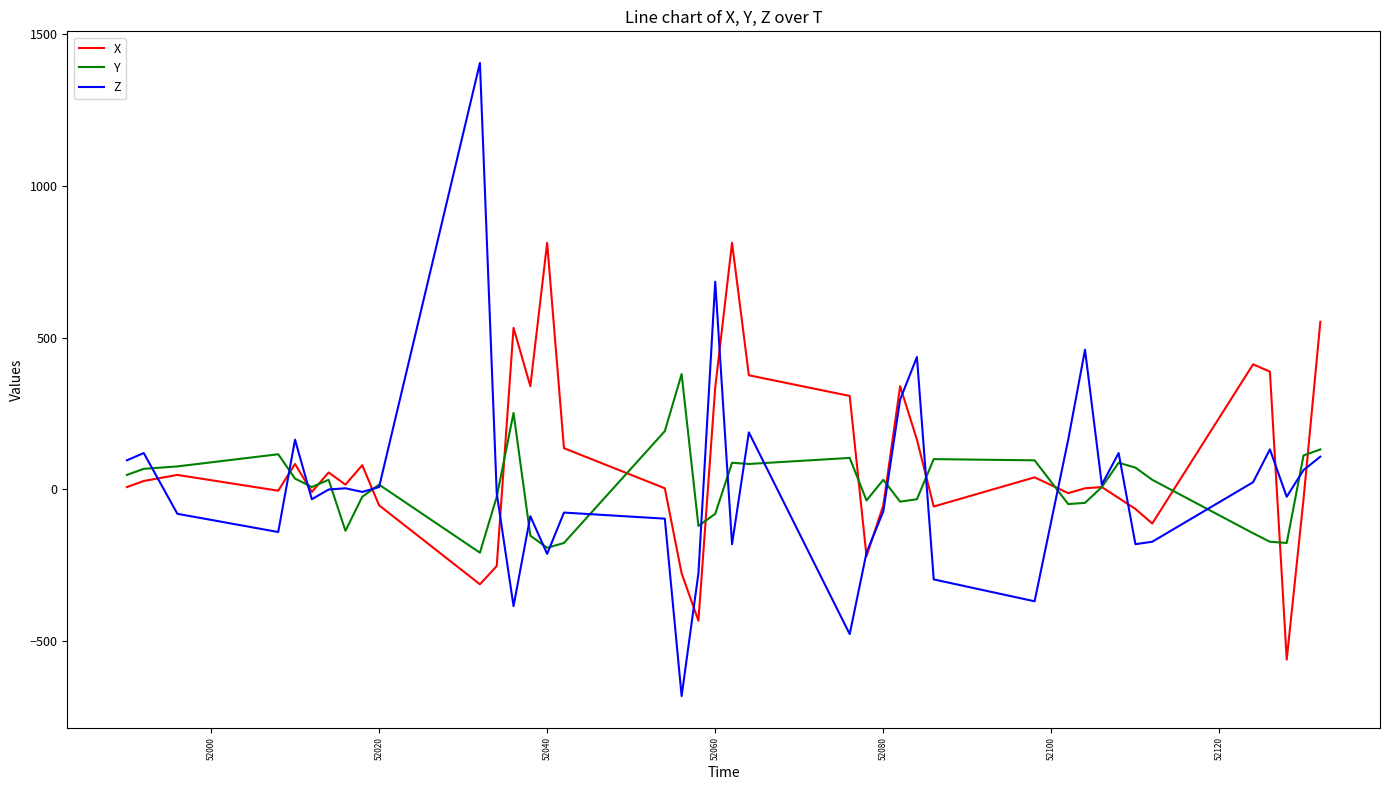

What is the sum of all Y values?

368